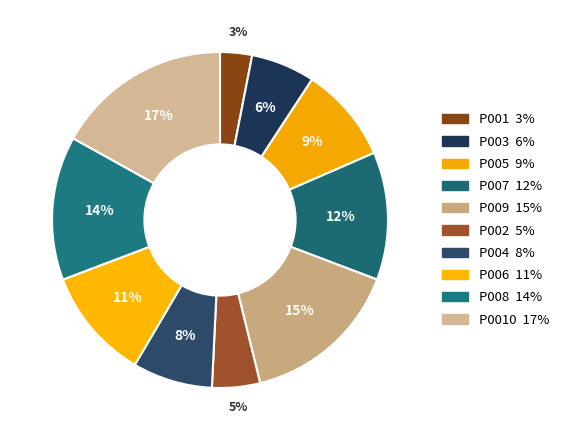

How many segments does this pie chart have?

10